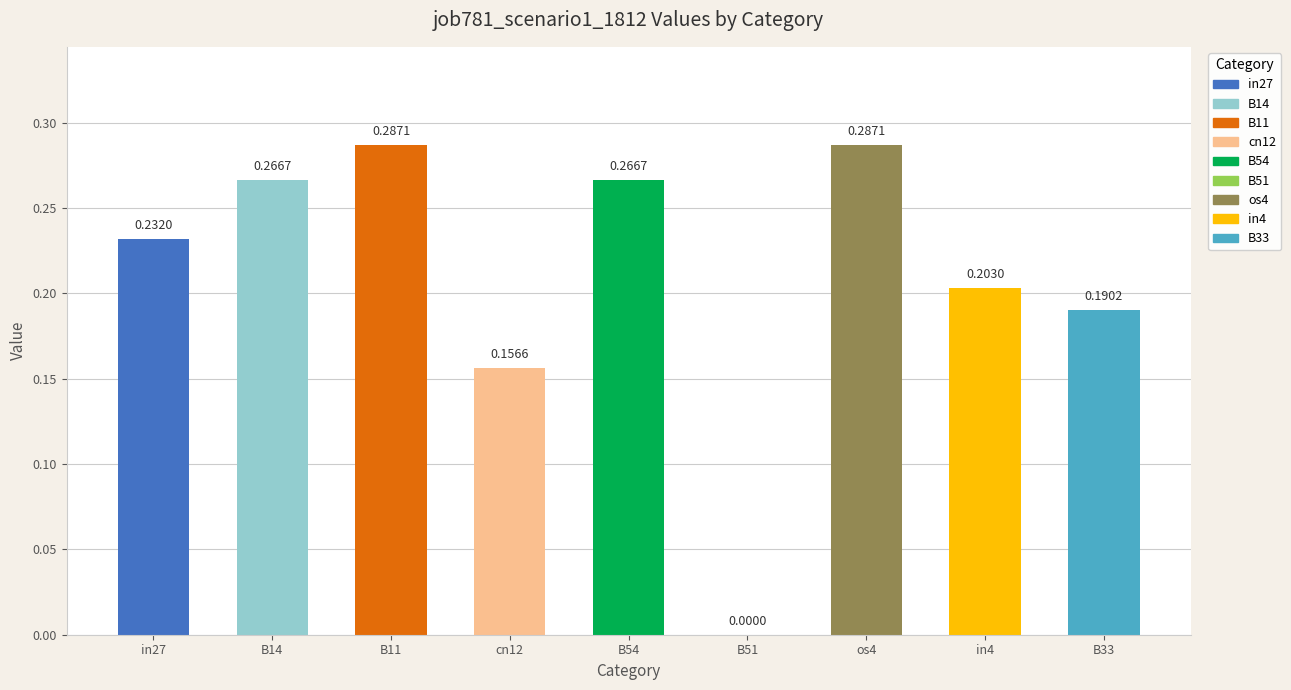

Which has a higher value, B14 or B51?

B14